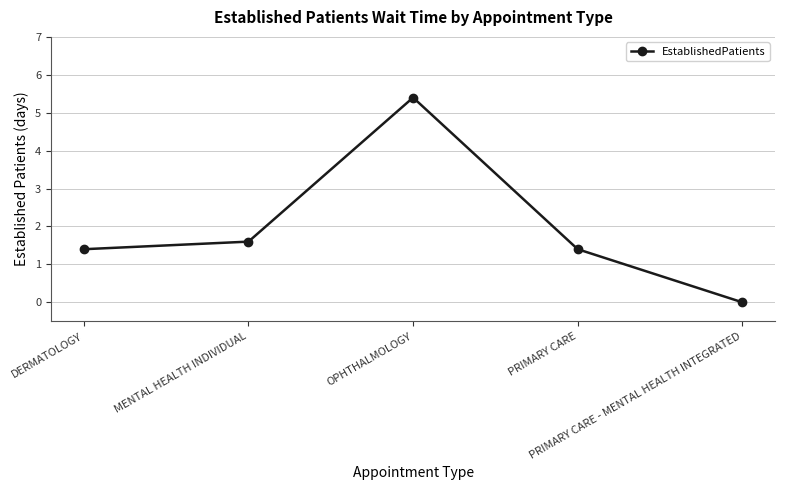

What is the sum of all values?

9.8